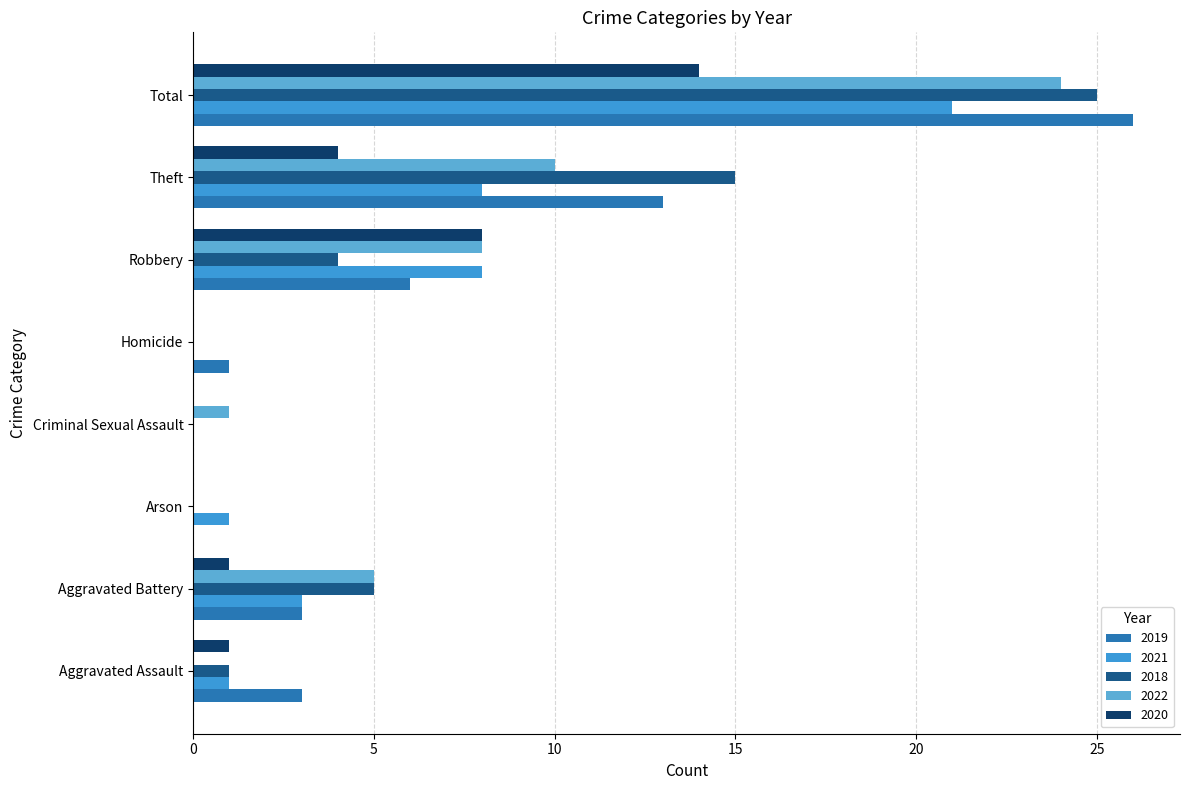

Is it true that 2019 equals 0 at Criminal Sexual Assault?

True